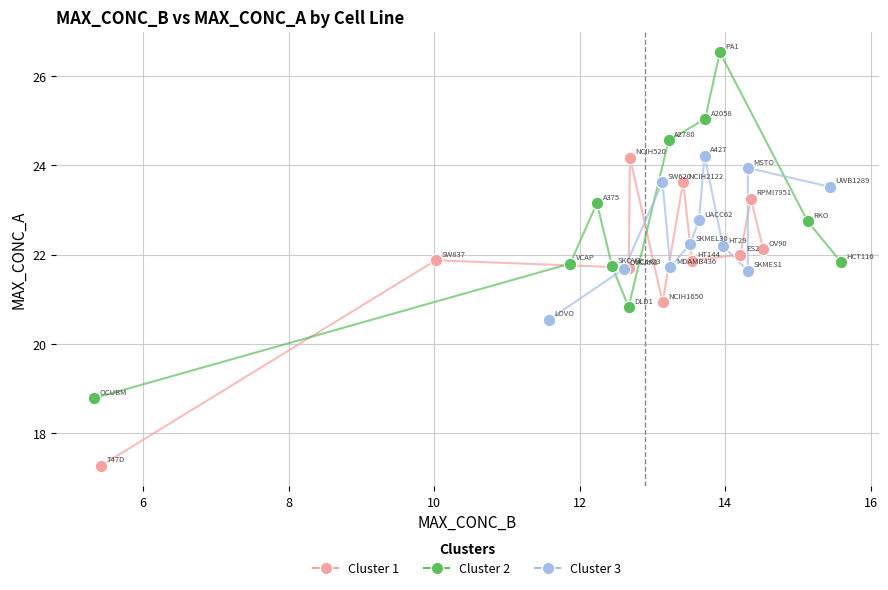

Which series reaches the minimum Y coordinate?

Cluster 1